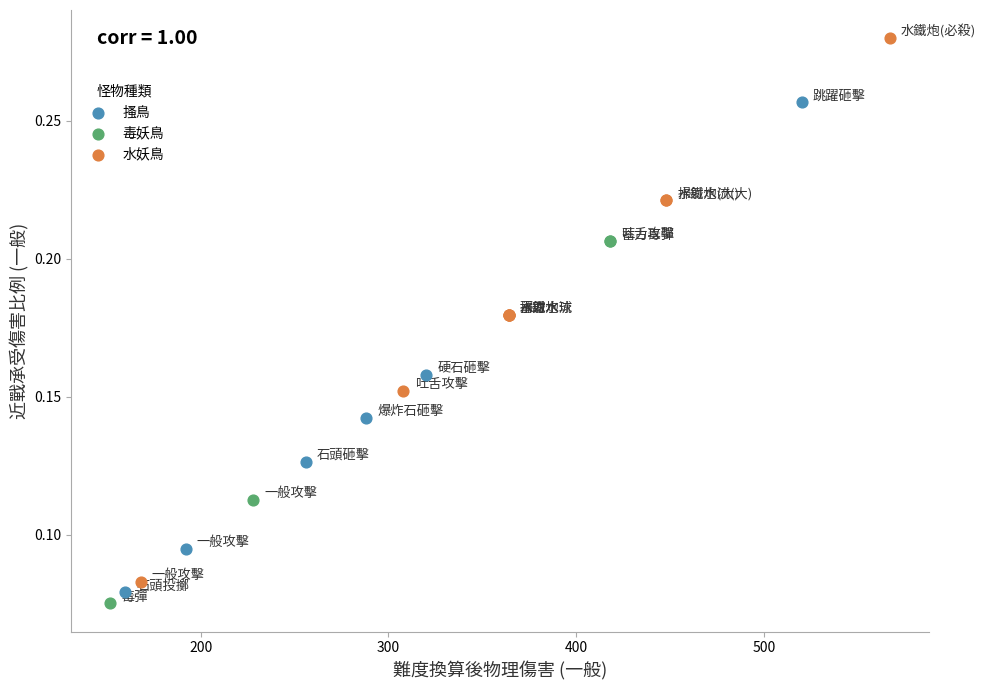

Which series has the widest spread of Y values?

水妖鳥